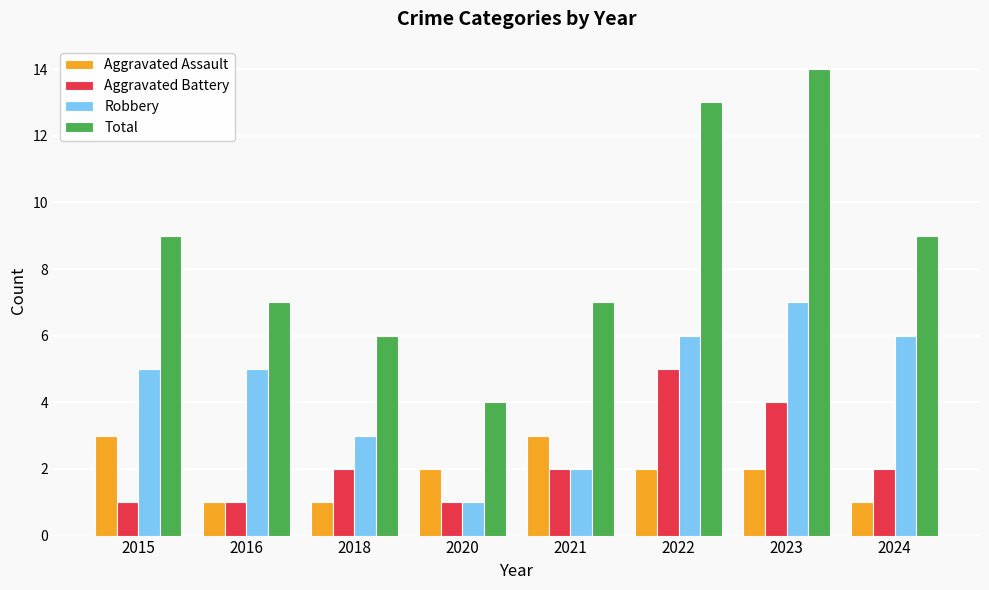

Which category has the lowest value in the Robbery series?

2020